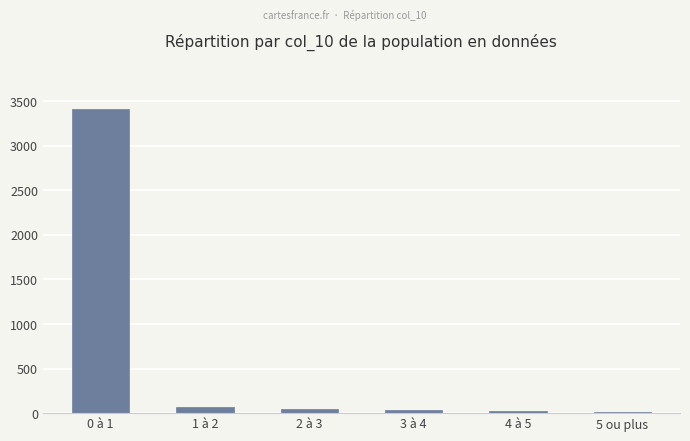

What value does the data have at 2 à 3, to the nearest 50?

50